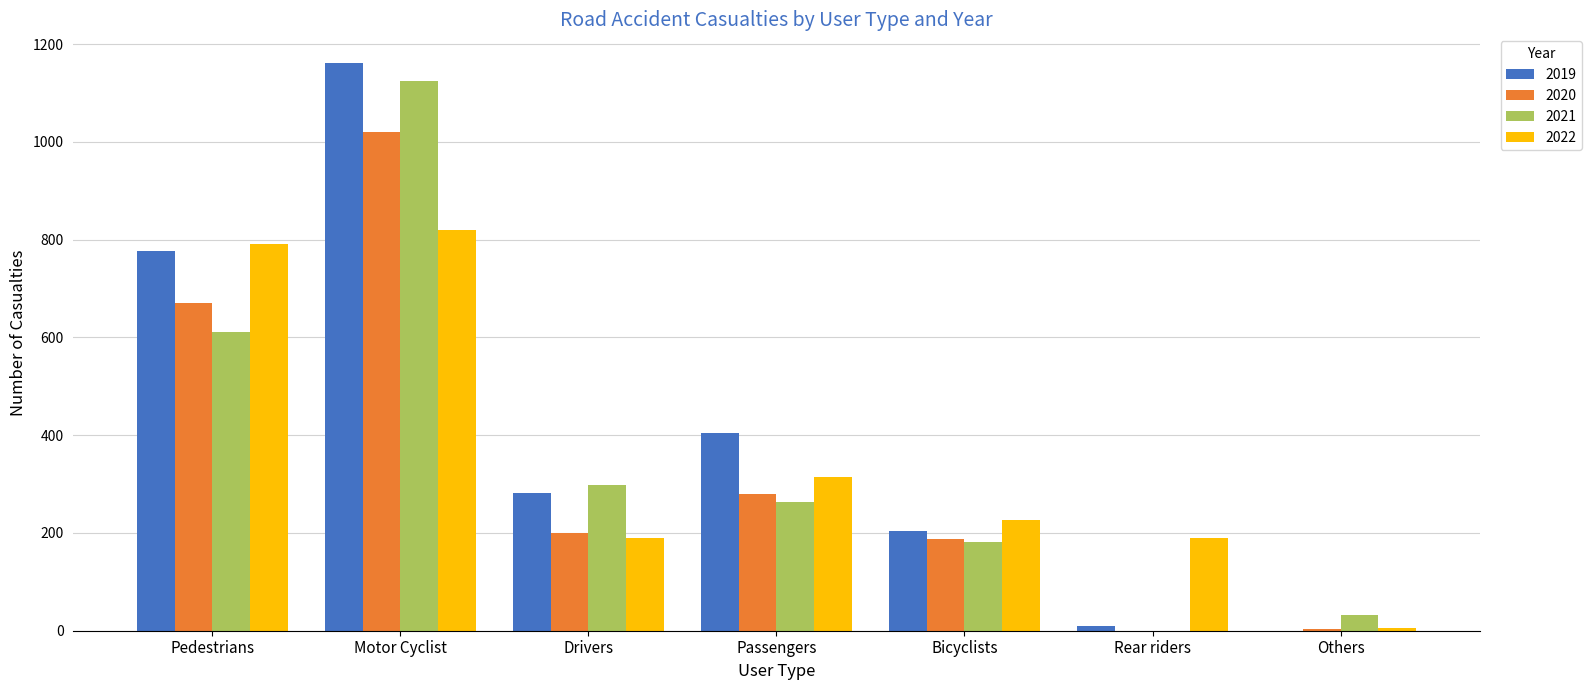

Does the chart contain stacked bars?

No